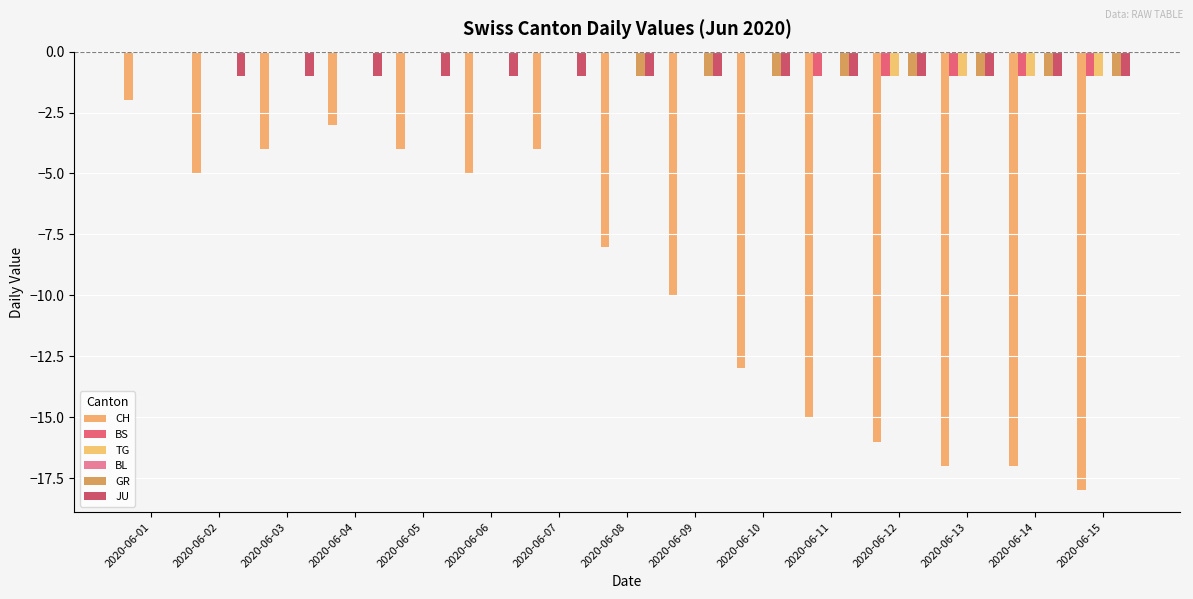

Are the bars grouped side by side (vs. stacked)?

Yes